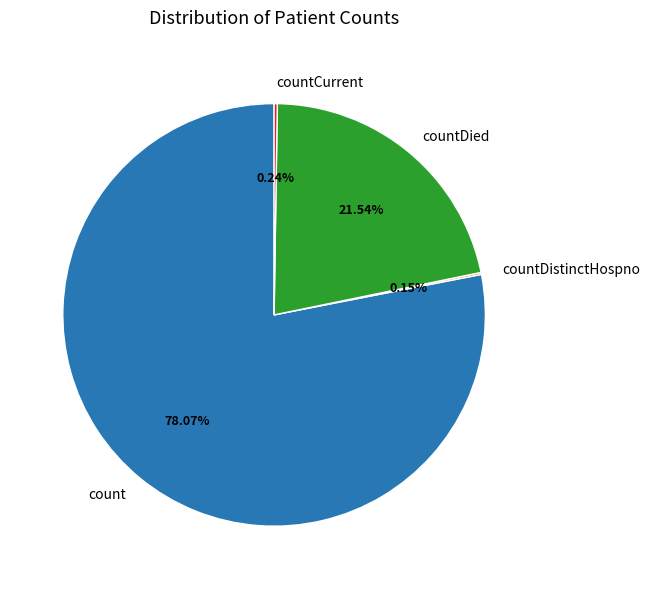

To the nearest percent, what is the difference between the largest and smallest slice percentages?

78%